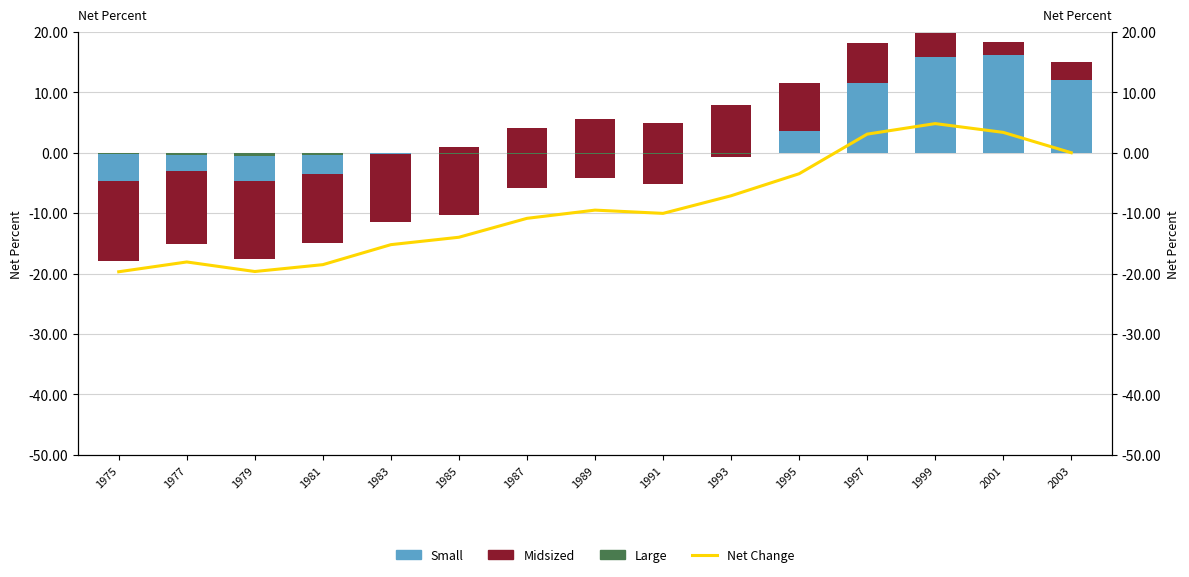

How many groups of bars are there?

15